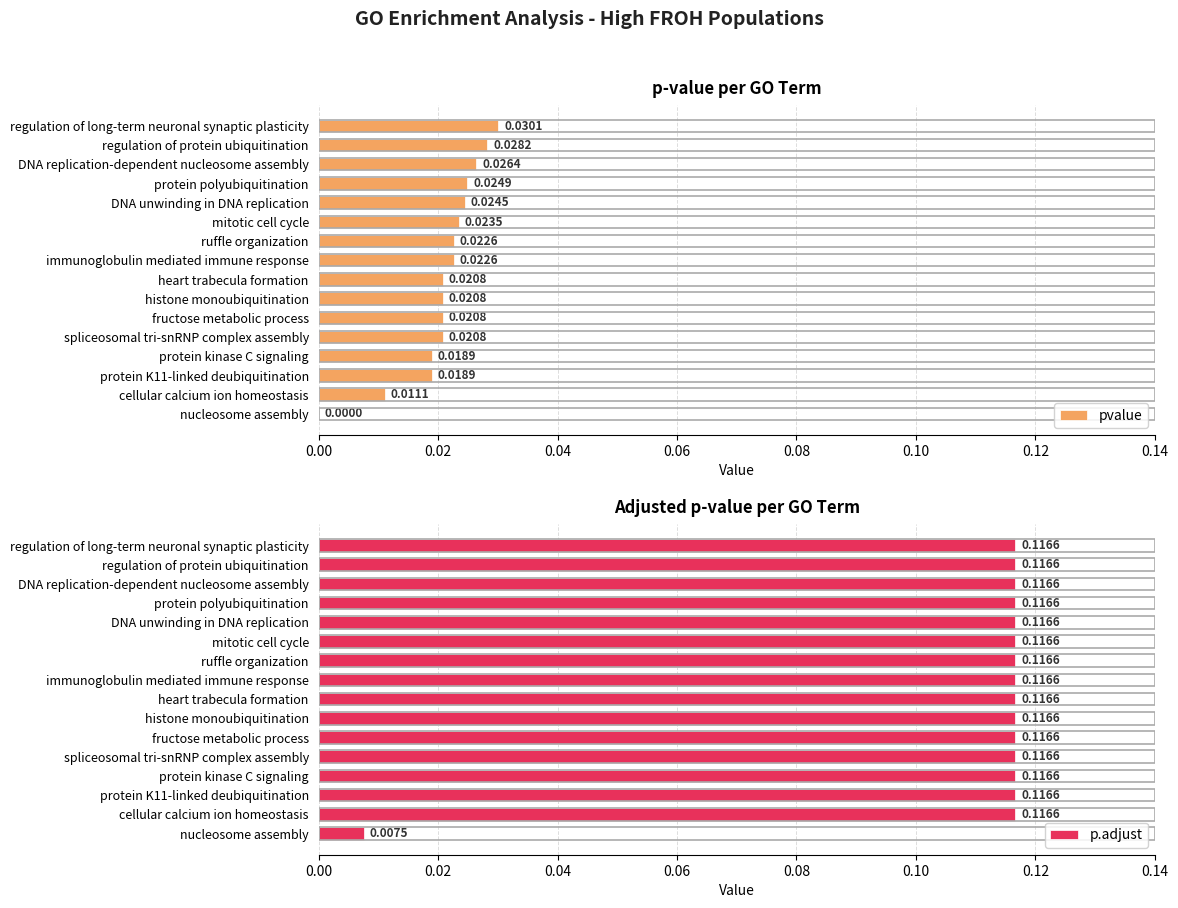

Are the bars grouped side by side (vs. stacked)?

Yes